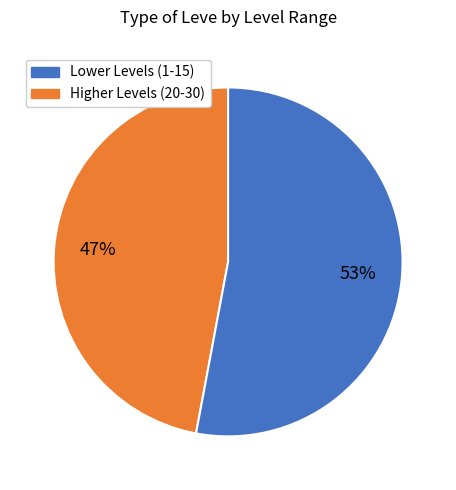

To the nearest percent, what is the average slice percentage?

50%